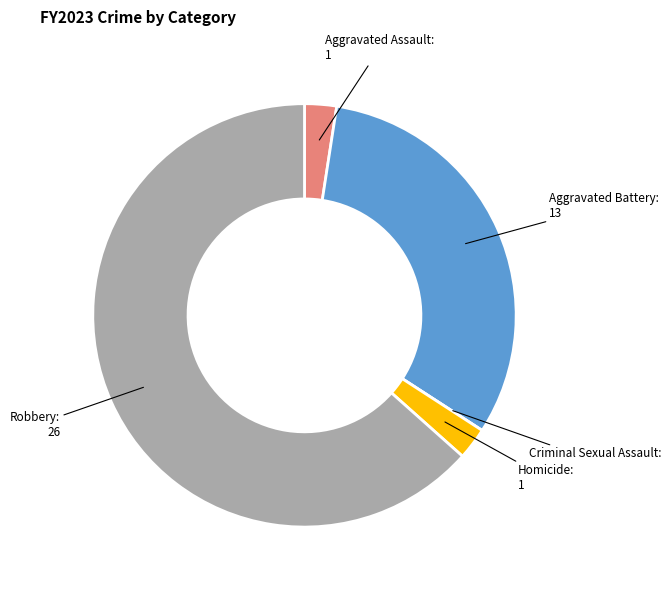

Do Aggravated Battery and Aggravated Assault together represent more than half of the pie?

No